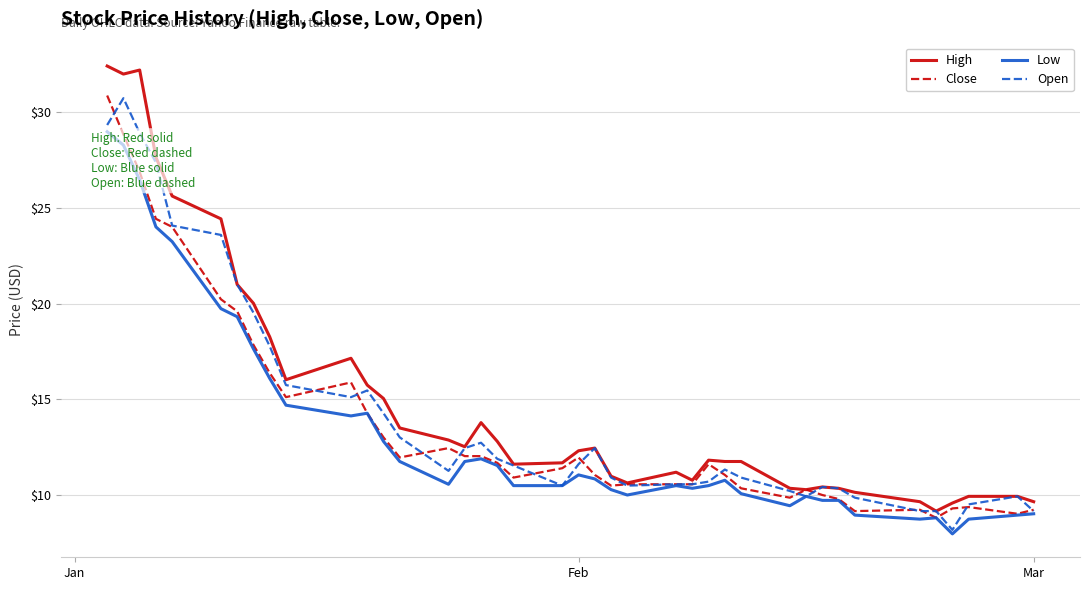

List the series in order of their overall mean, highest first.

High, Open, Close, Low